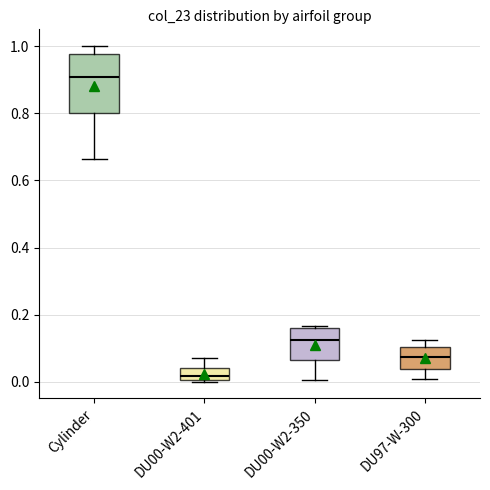

Which box's median line is the lowest?

DU00-W2-401